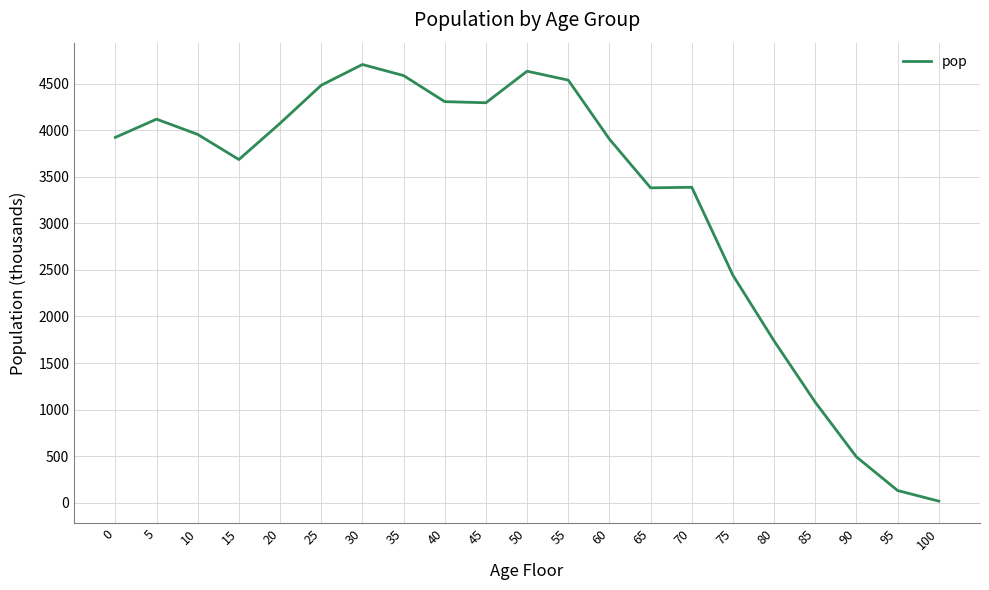

The value at 25 is 1796. True or false?

False